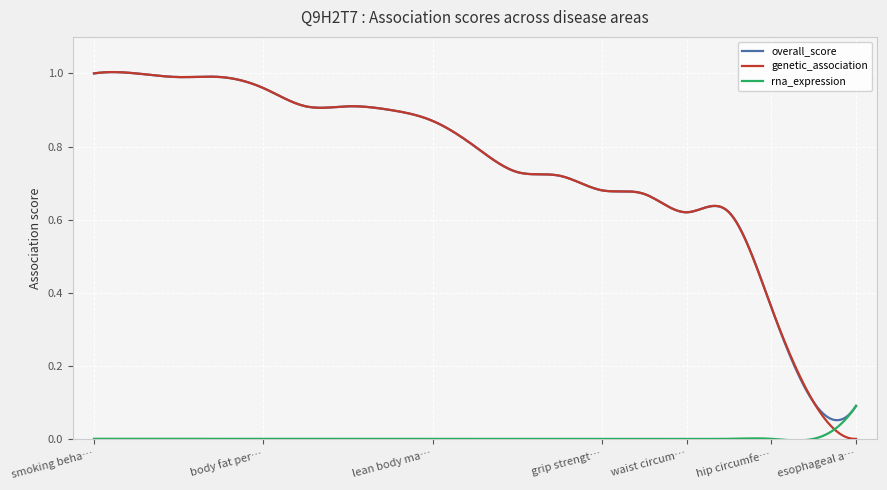

Which series has the largest range (max minus min)?

genetic_association